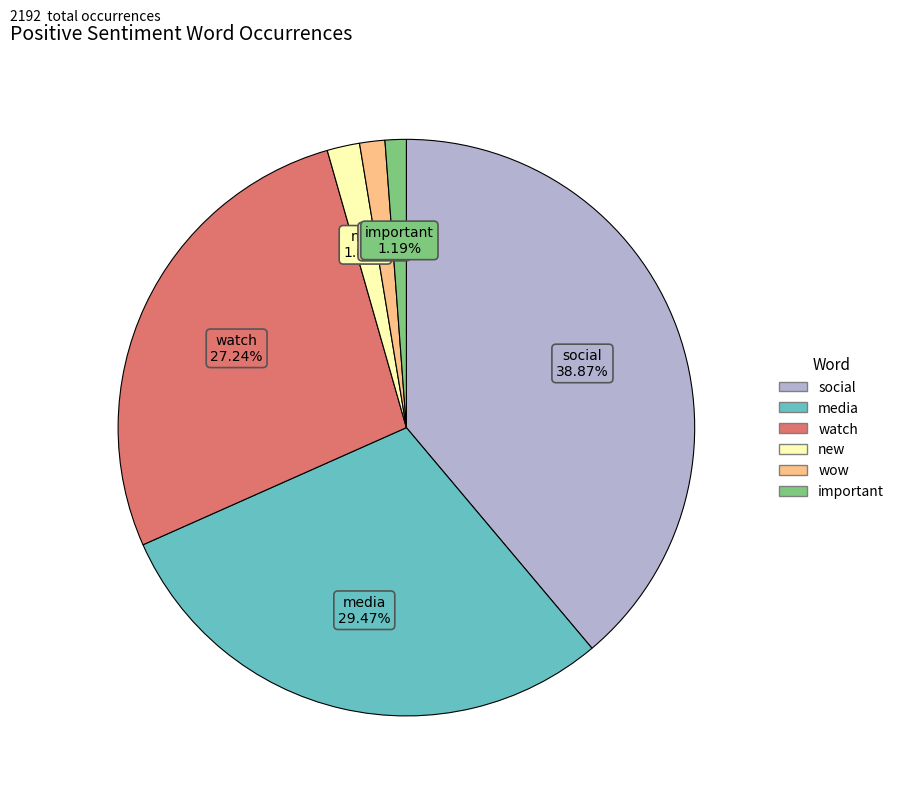

Is there any slice that represents more than half of the pie?

No